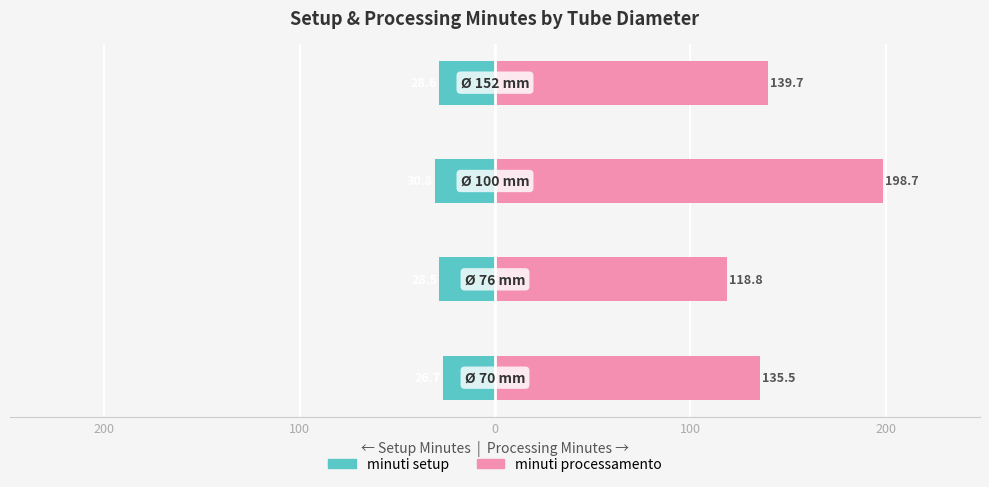

How many groups of bars are there?

4